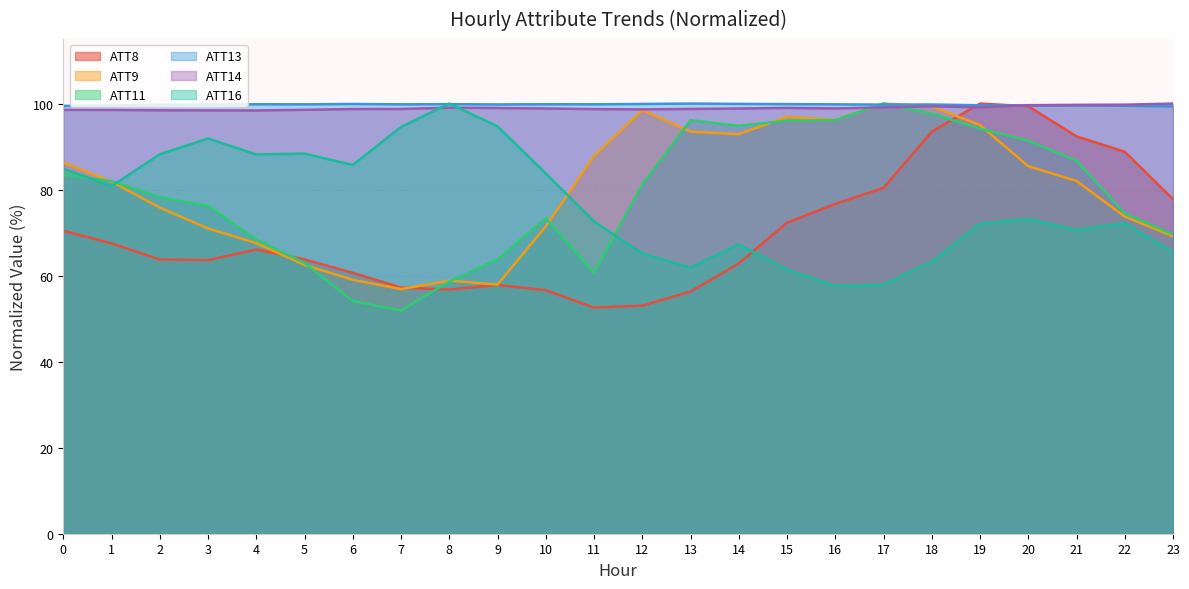

True or false: ATT11 and ATT14 intersect in this chart.

True